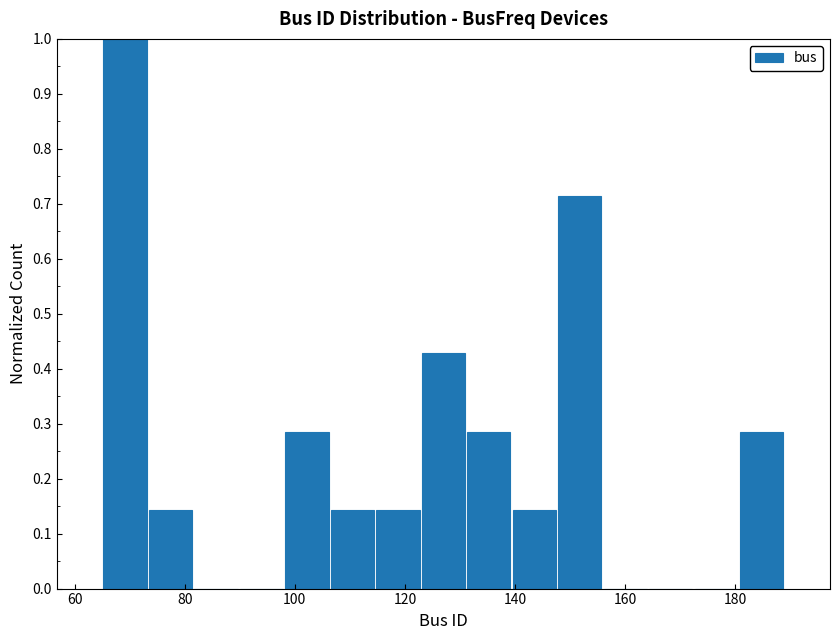

Over which range of the x-axis is the bar tallest?

66 to 74